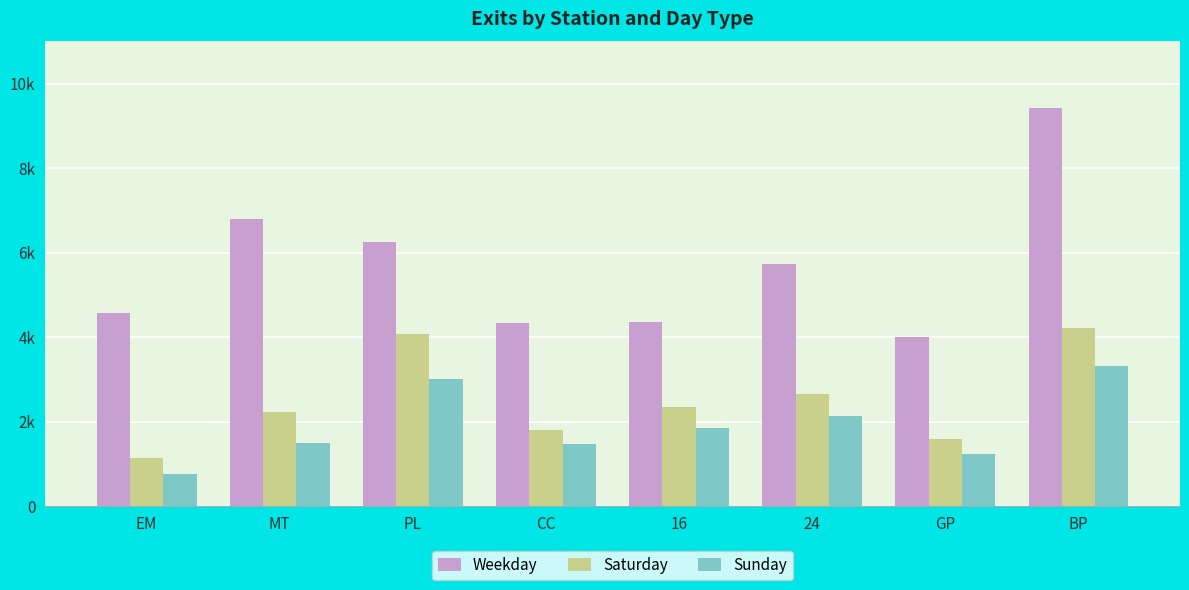

True or false: Sunday has a value of 360.1 at EM.

False